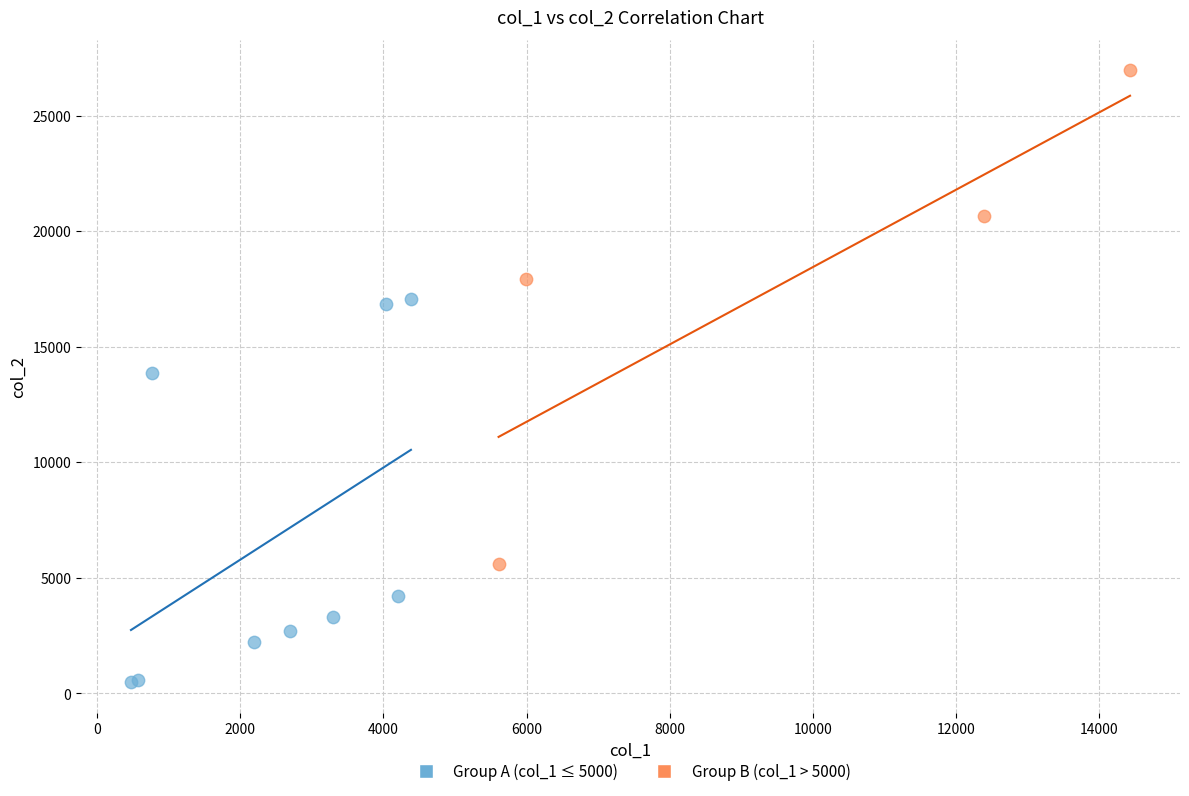

Which series has the widest spread of Y values?

Group B (col_1 > 5000)